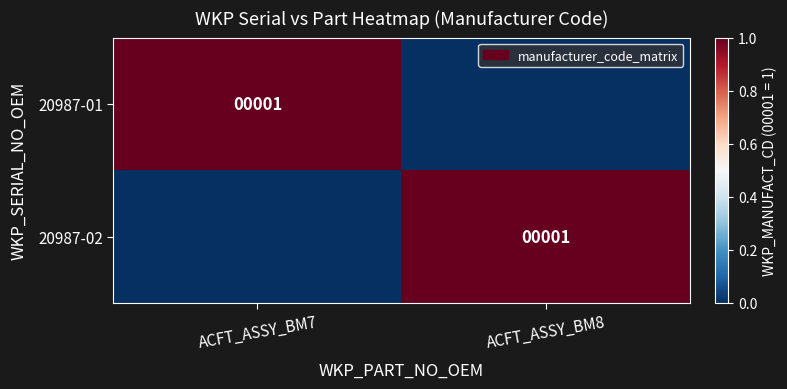

The value of 20987-02 at ACFT_ASSY_BM8 is 1. True or false?

True